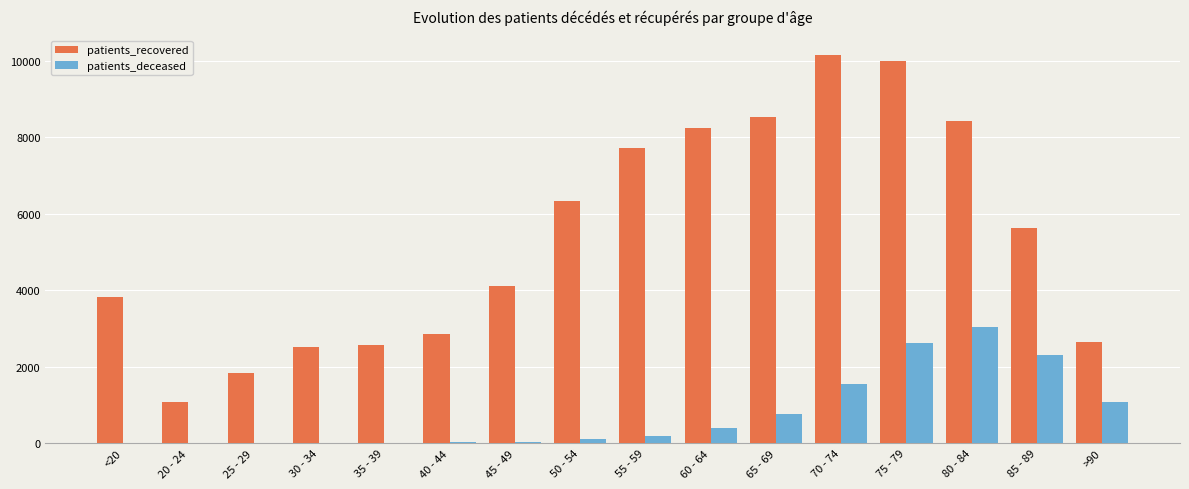

The value of patients_recovered at 25 - 29 is 1825. True or false?

True